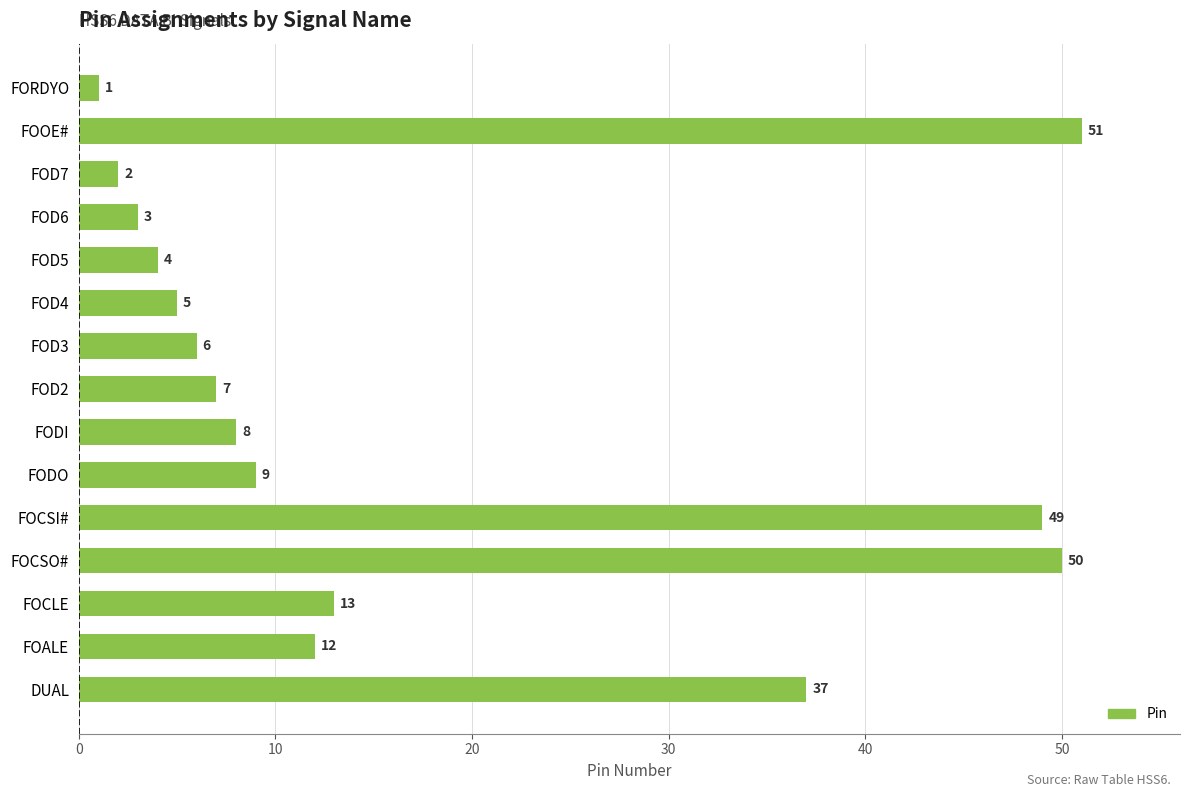

Reading top to bottom, what are all the values shown in this chart?

FORDYO=1	FOOE#=51	FOD7=2	FOD6=3	FOD5=4	FOD4=5	FOD3=6	FOD2=7	FODI=8	FODO=9	FOCSI#=49	FOCSO#=50	FOCLE=13	FOALE=12	DUAL=37